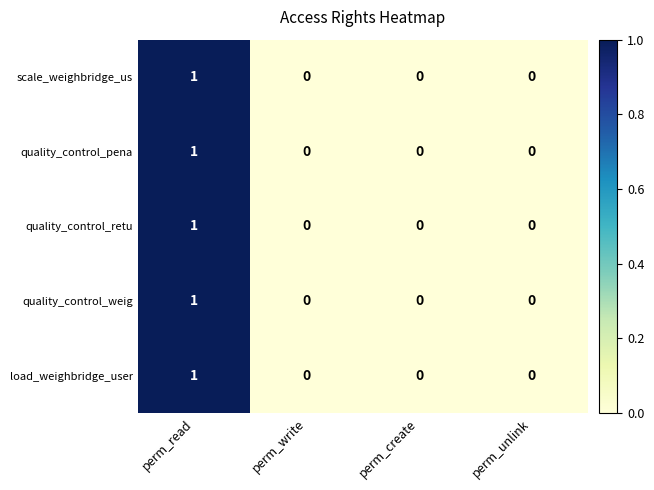

True or false: load_weighbridge_user has a value of 0 at perm_write.

True